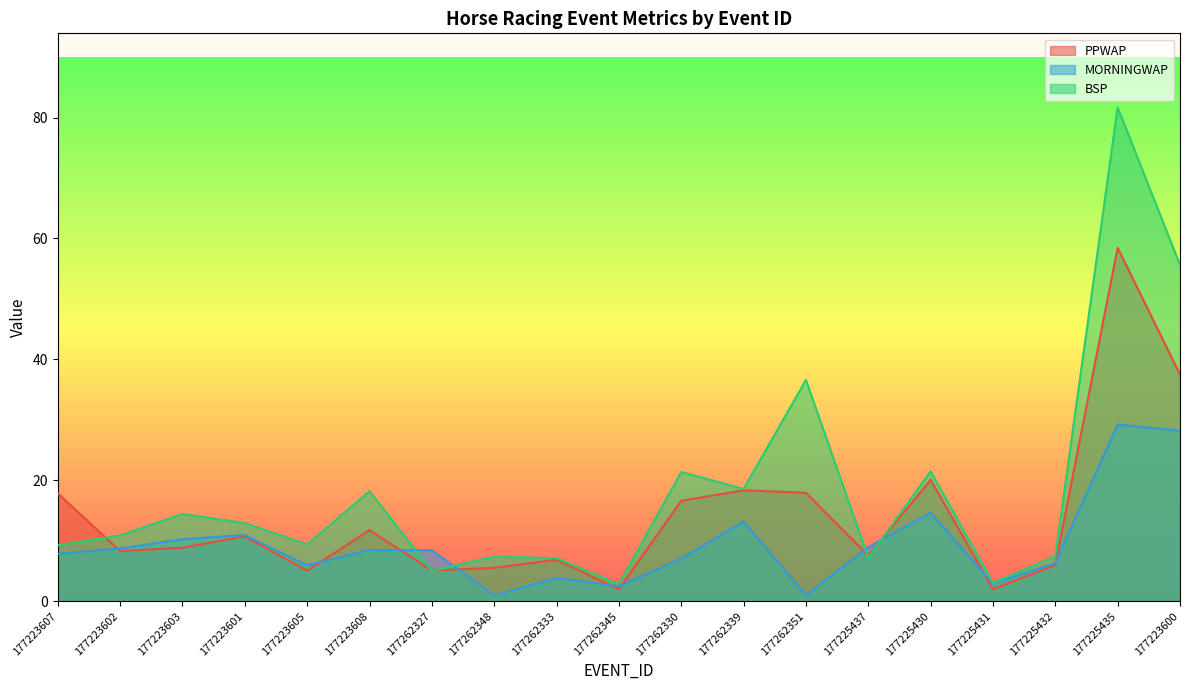

Which series has the largest total across all categories?

BSP